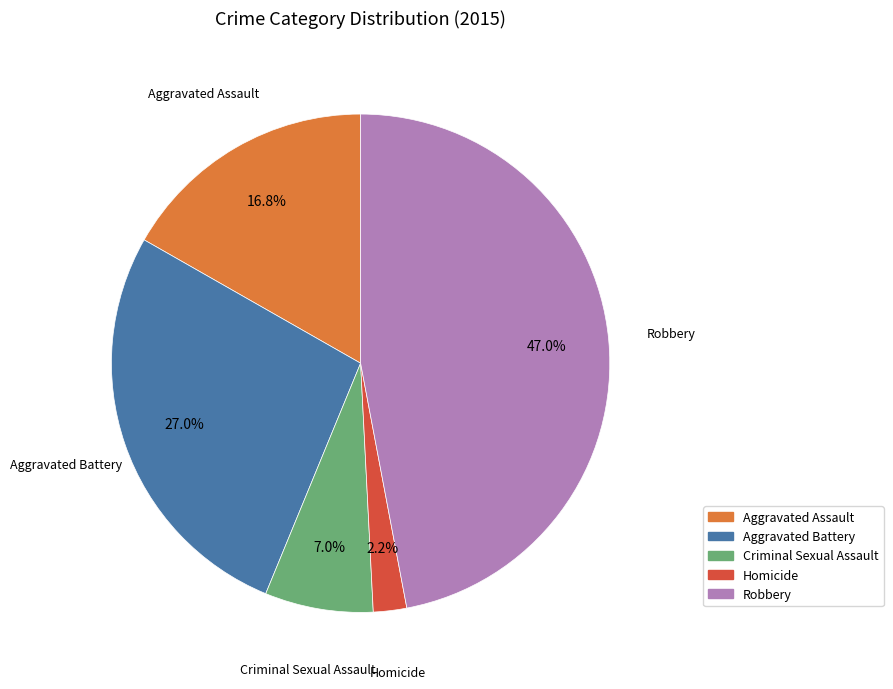

What portion of the pie excludes Aggravated Assault?

83.2%